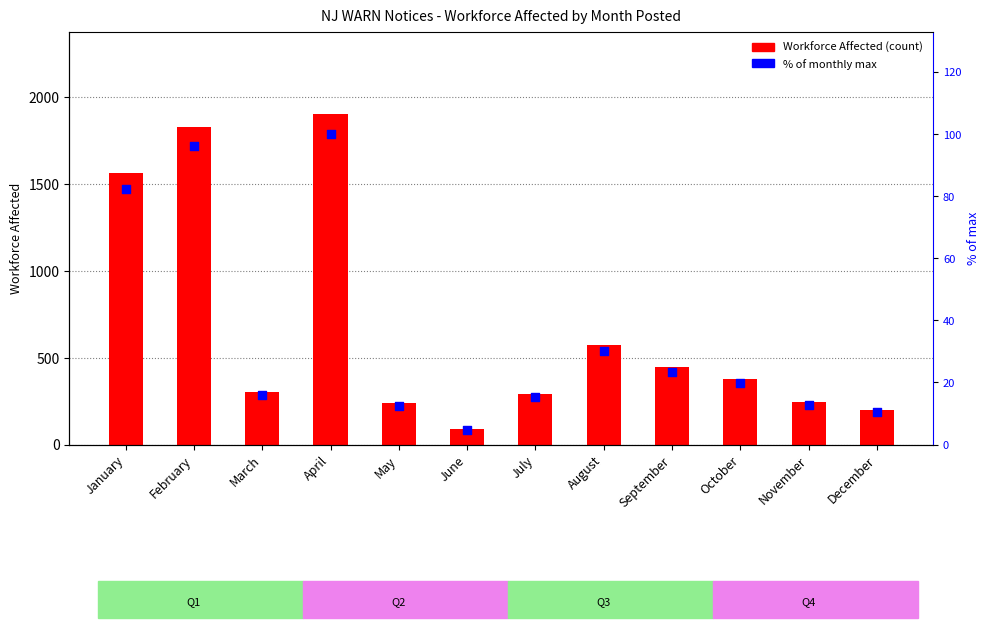

Which series reaches the maximum Y coordinate?

Workforce Affected